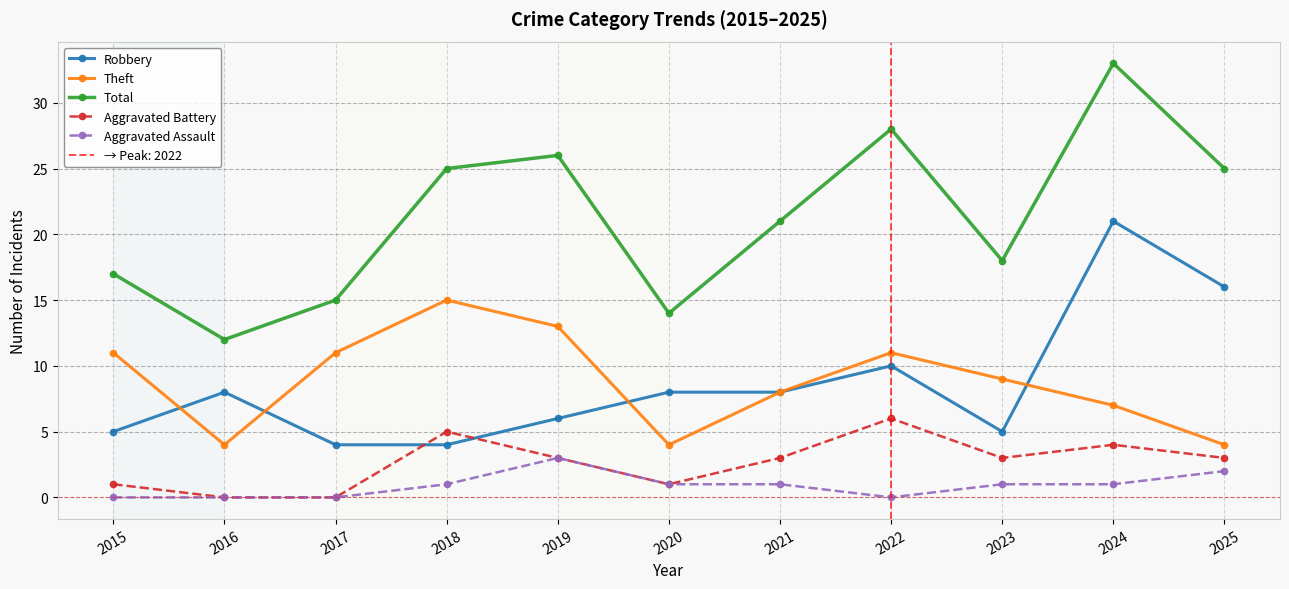

Between 2015 and 2024, which is larger?

2024